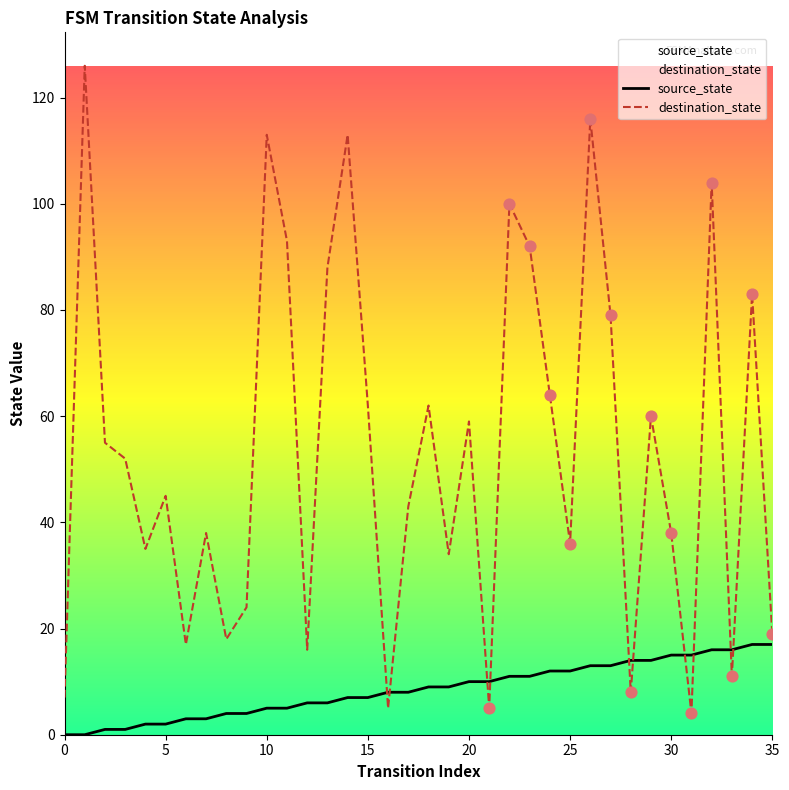

What are all the series names shown in the legend?

source_state, destination_state